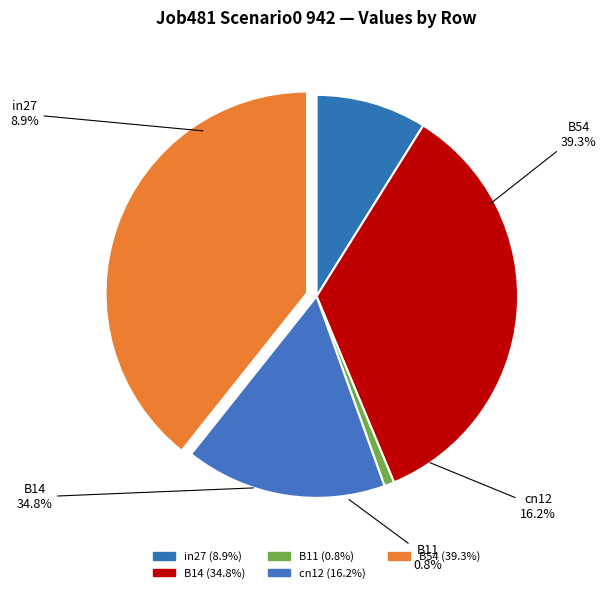

True or false: B11 accounts for 10% of the total.

False